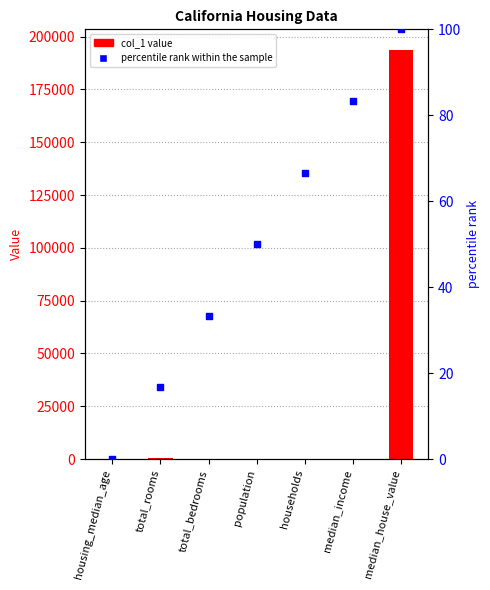

Is the value of percentile rank within the sample at total_rooms greater than the value of col_1 at median_income?

Yes